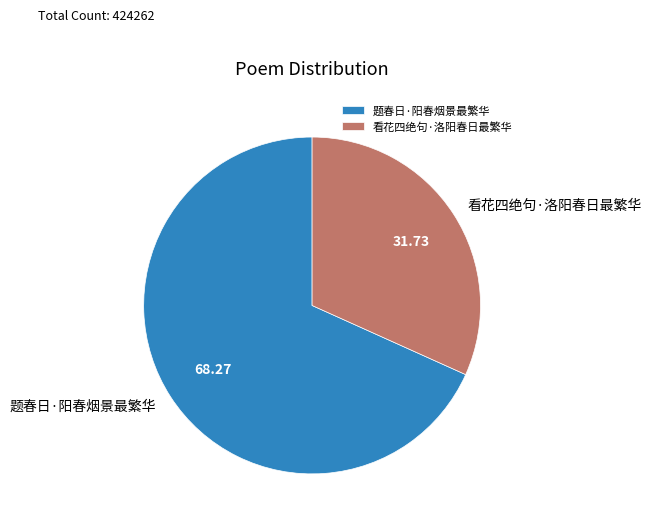

The 题春日·阳春烟景最繁华 slice represents 68% of the pie. True or false?

True